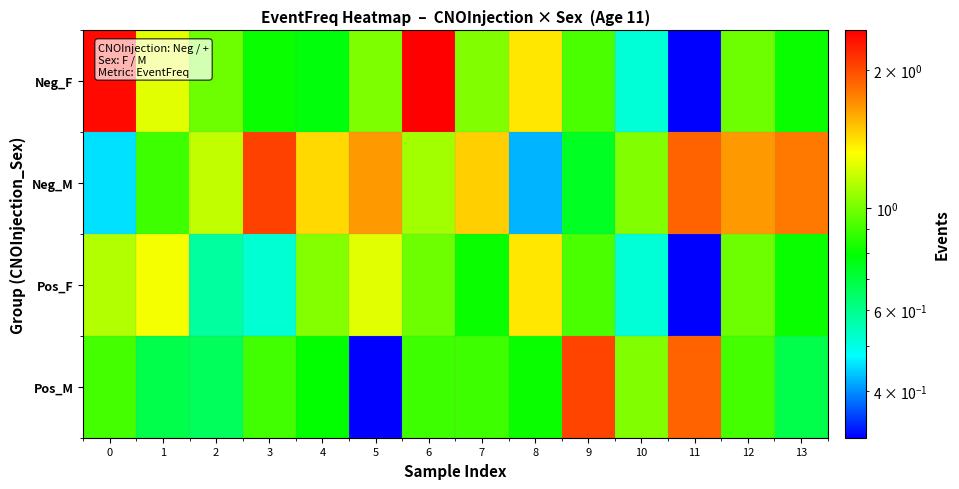

At how many categories does at least one series exceed 2?

4